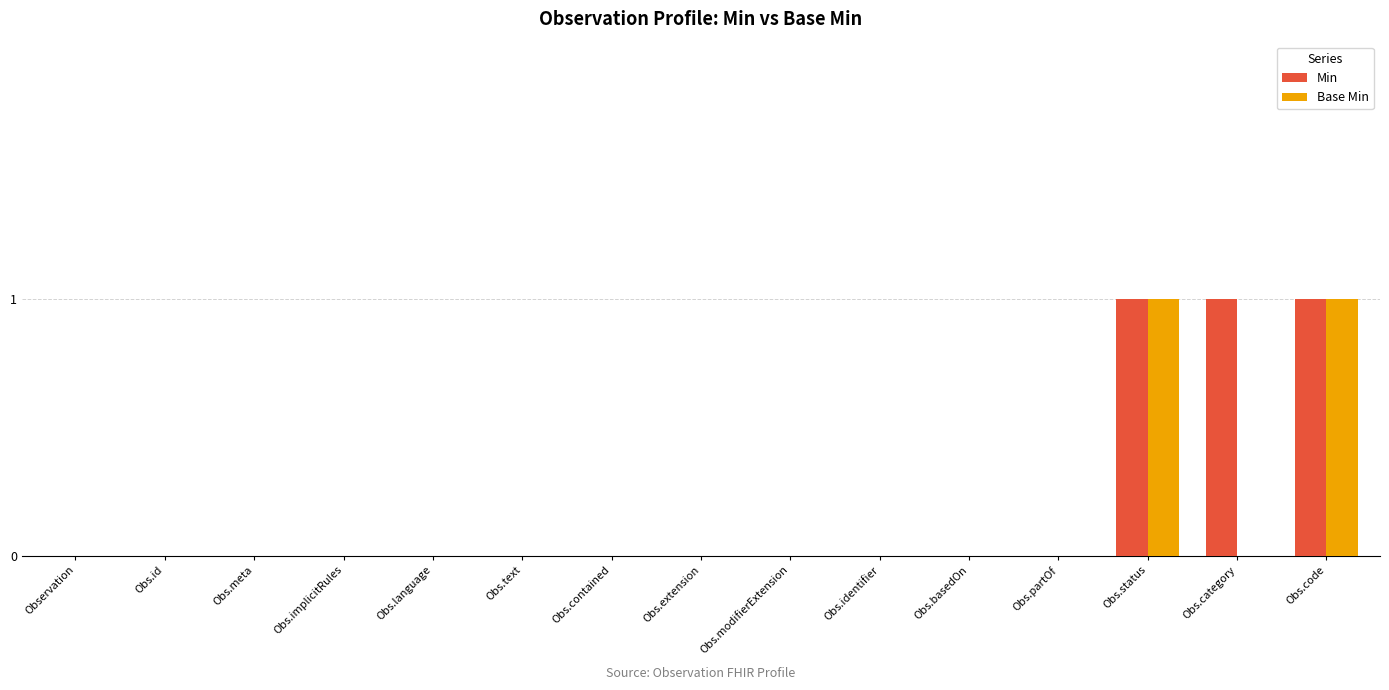

Between Obs.basedOn and Obs.category, which series saw the biggest shift?

Min